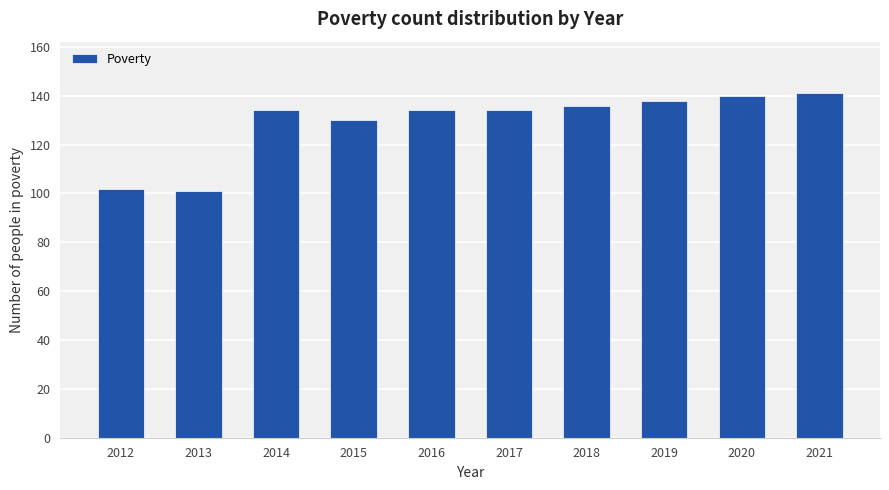

At which label is the value closest to 121?

2015